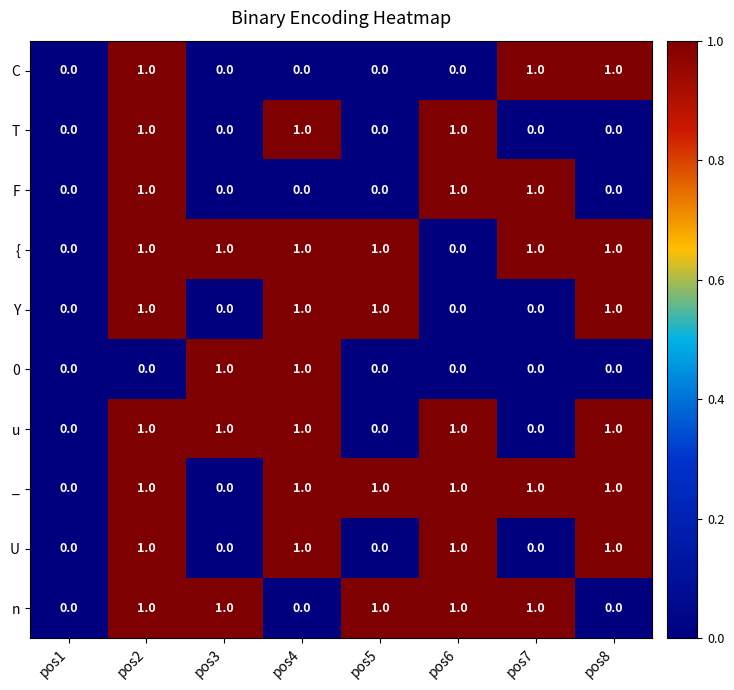

What is the total value across all series at pos4?

7